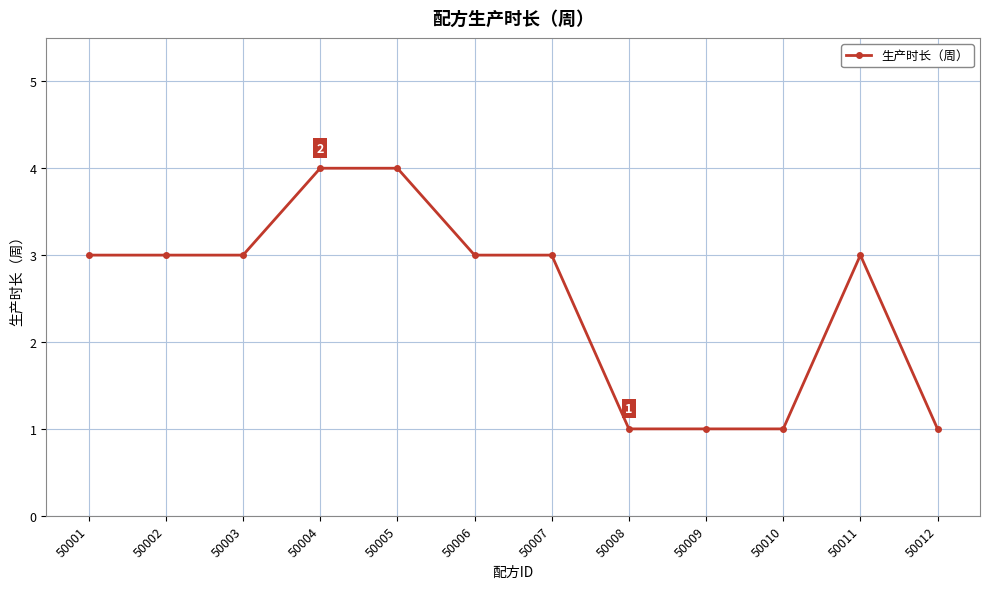

What is the difference between the maximum and minimum values?

3